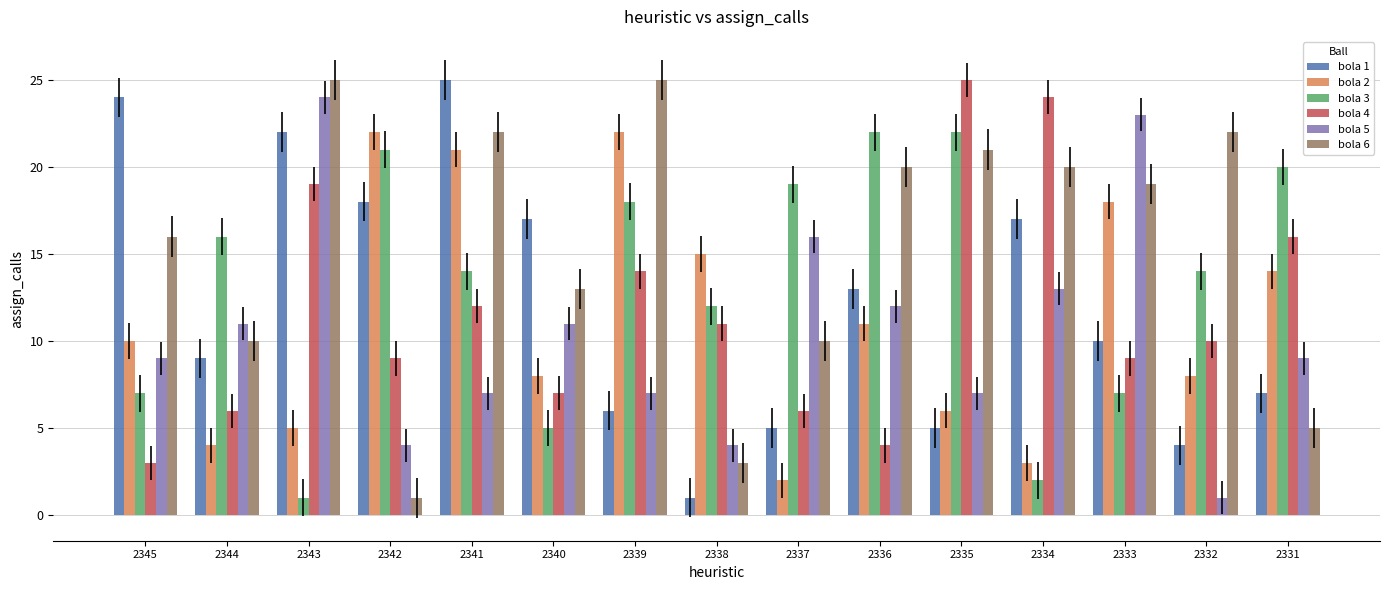

The value of bola 2 at 2340 is 2. True or false?

False